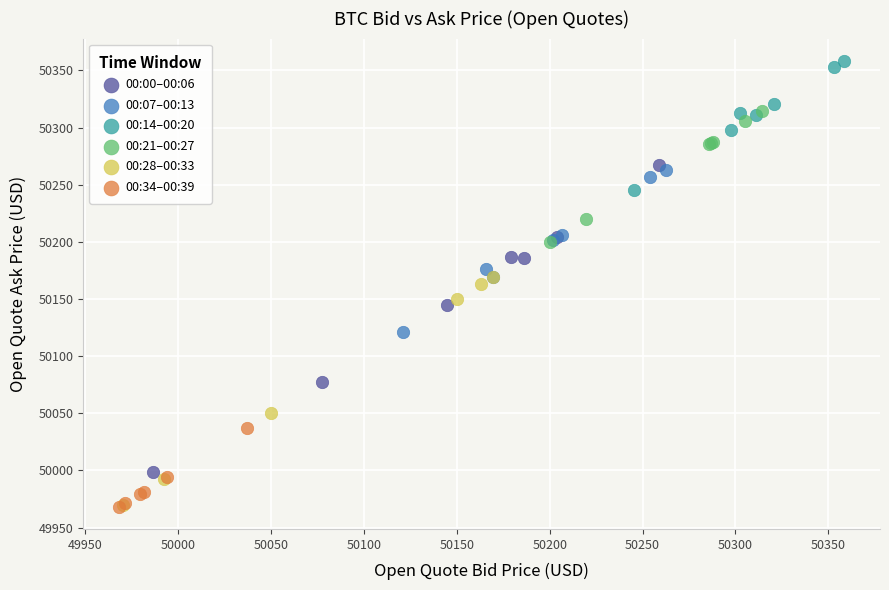

Which series has the widest spread of Y values?

00:00–00:06